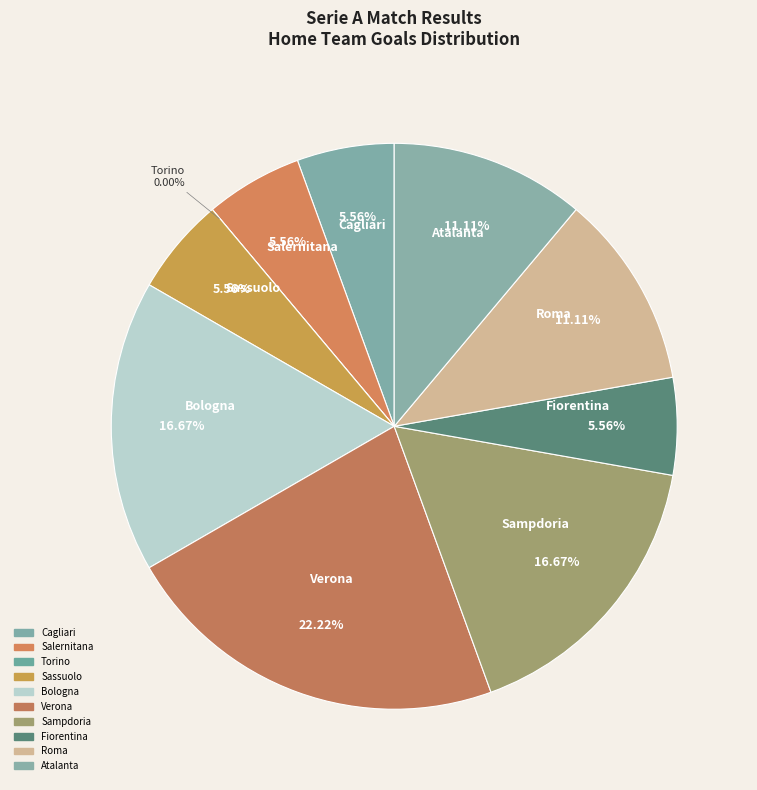

What portion of the pie excludes Fiorentina?

94.4%